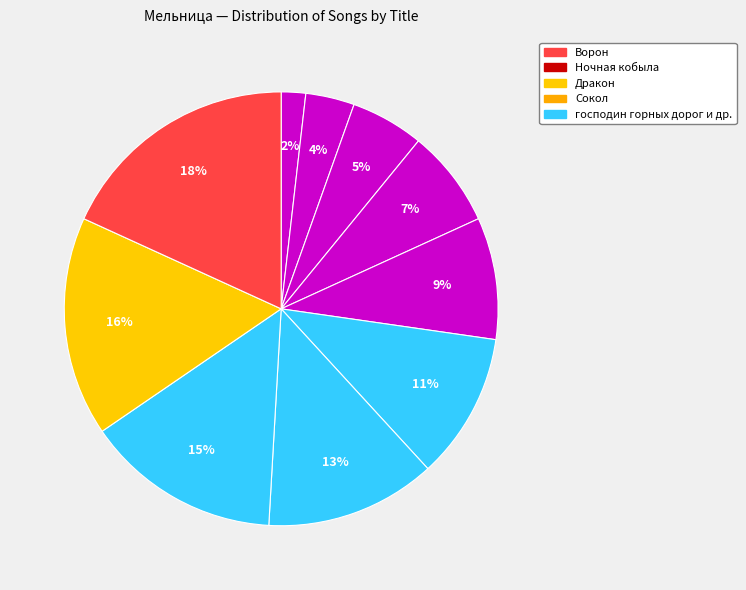

How many slices are in this pie chart?

10